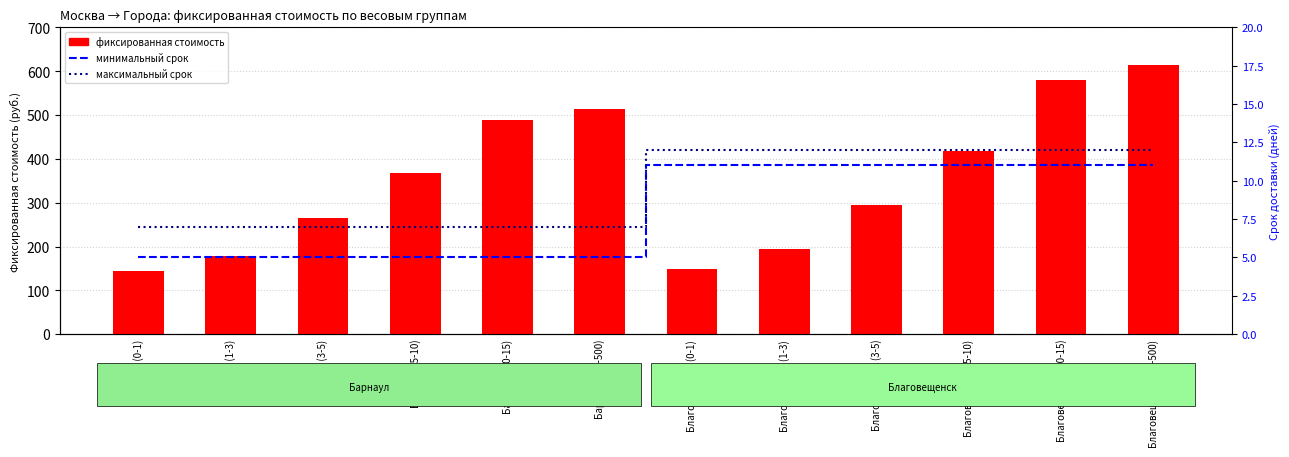

What is the highest value of the фиксированная стоимость series?

614